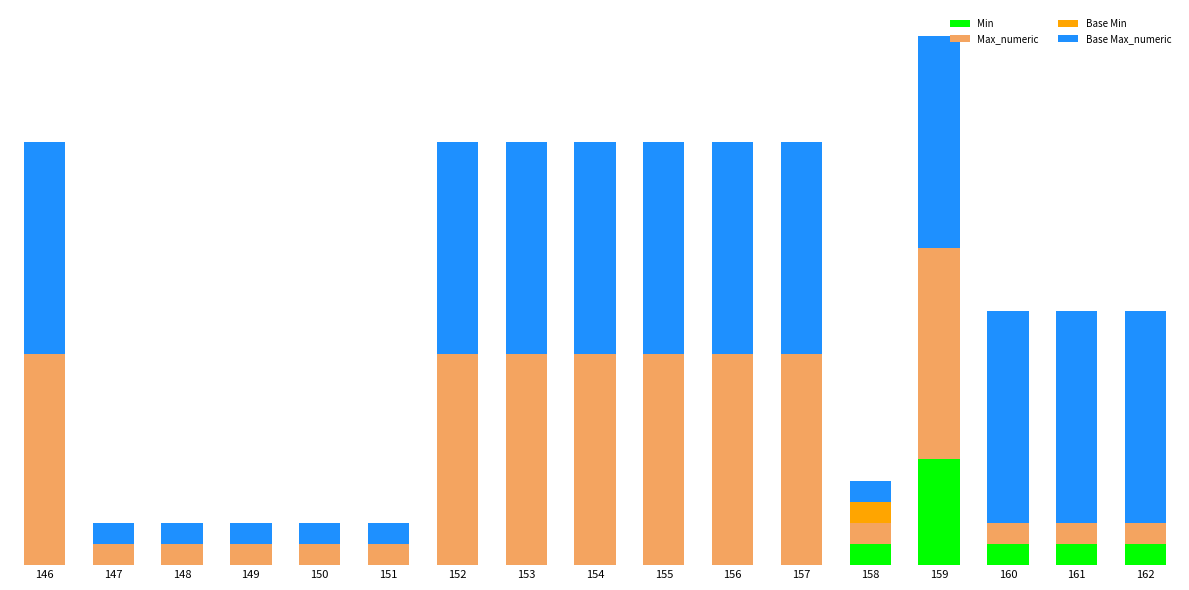

Is it true that Base Max_numeric equals 10 at 152?

True